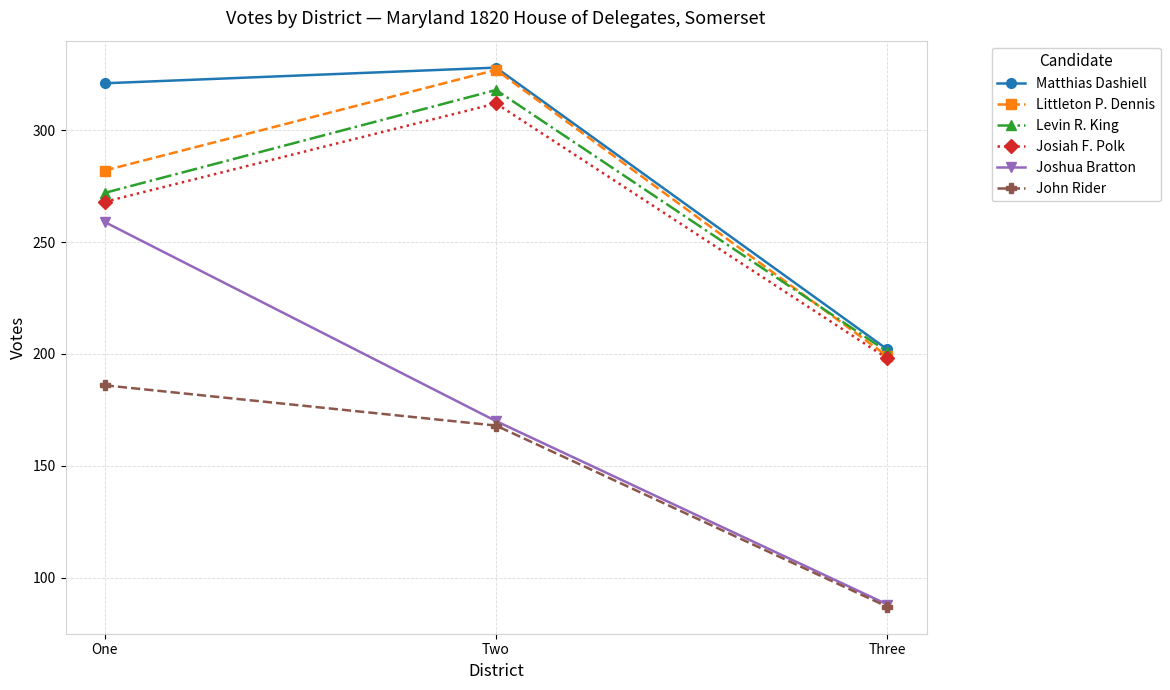

Between One and Two, which series saw the biggest shift?

Joshua Bratton